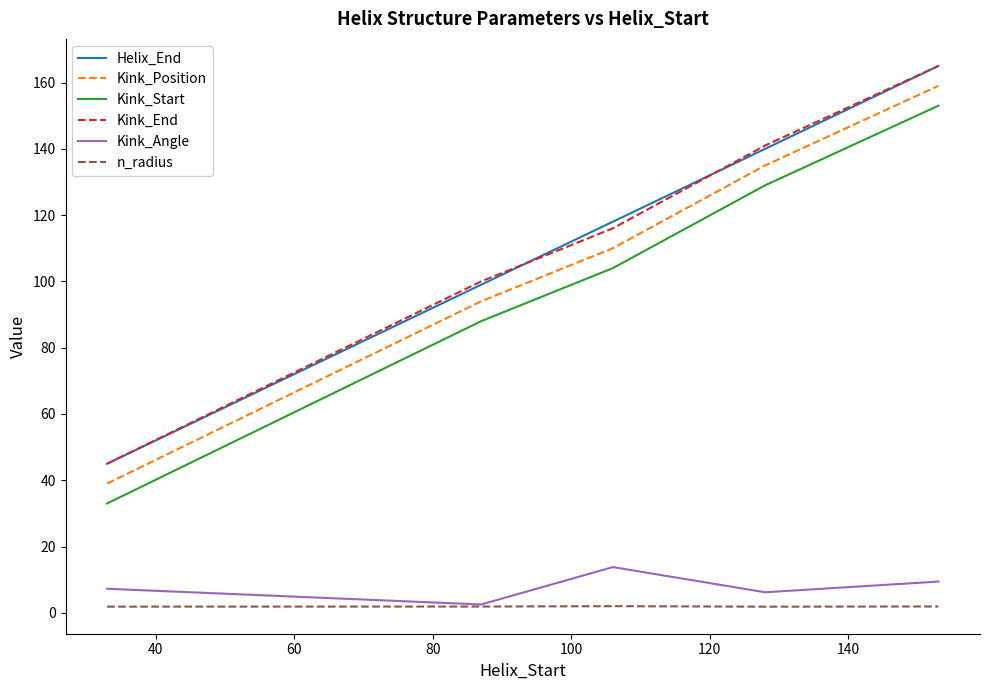

How many lines are shown in the chart?

6